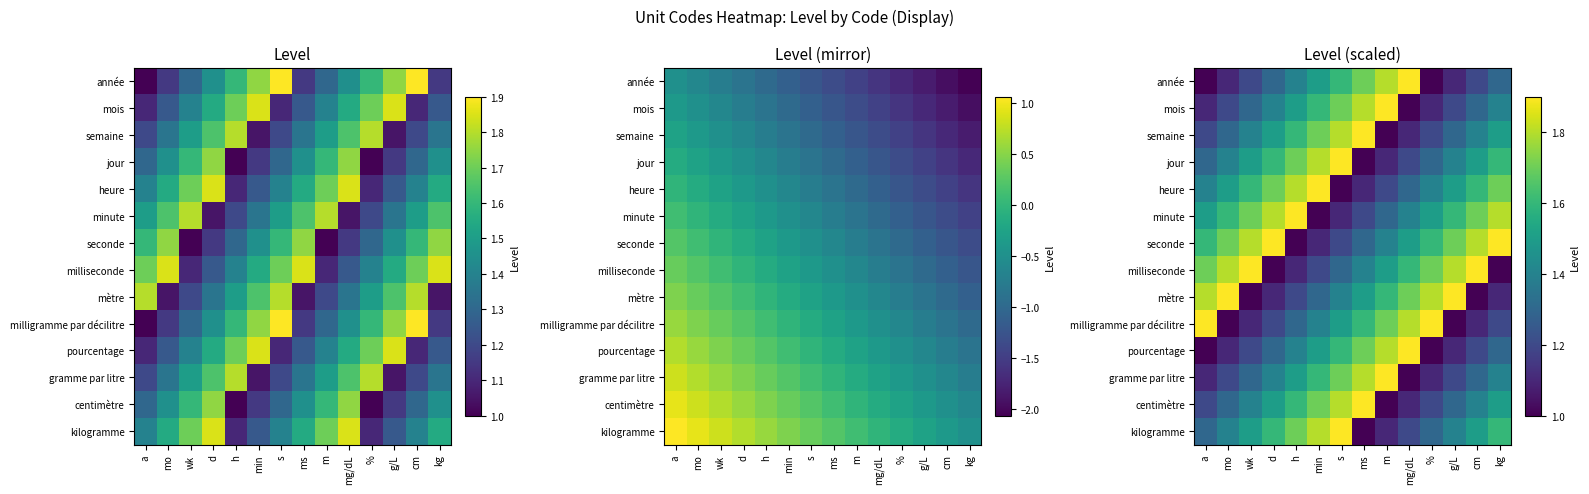

True or false: jour has a value of 0.5 at mg/dL.

False